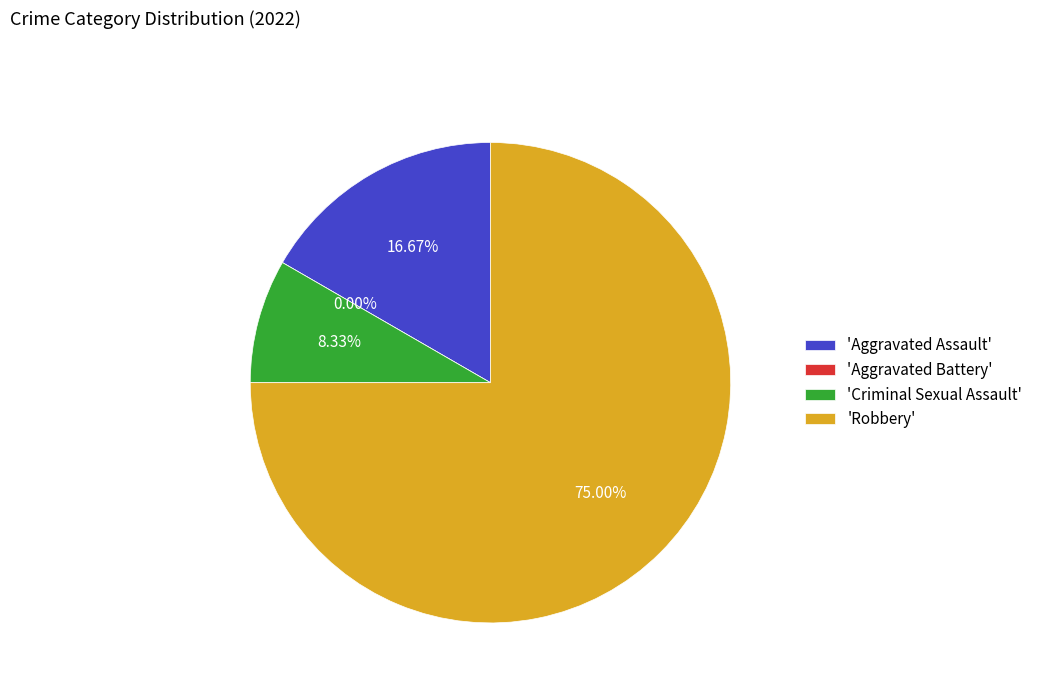

To the nearest percent, what is the difference between the Robbery and Aggravated Assault slice percentages?

58%